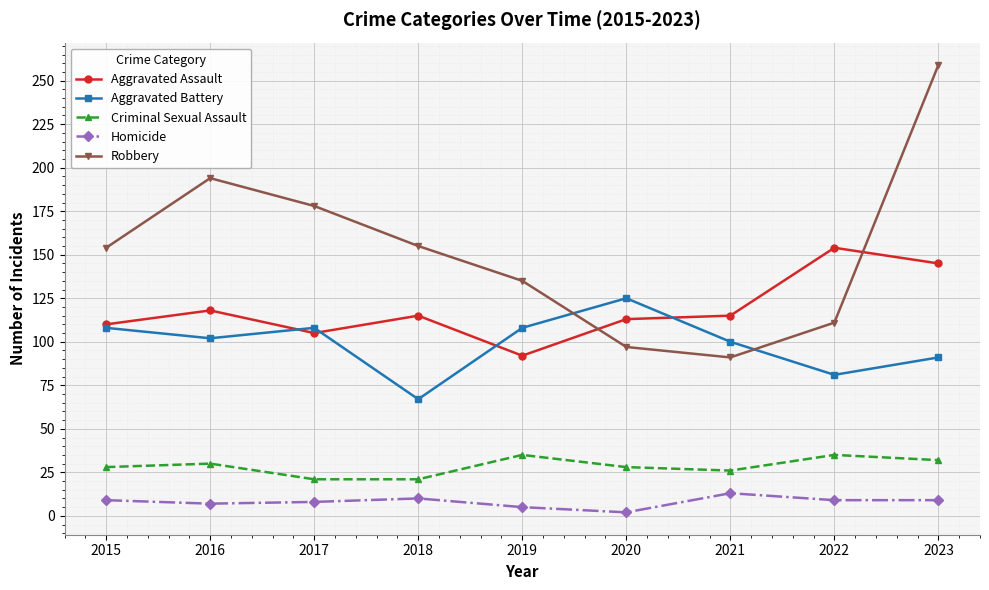

At how many categories does at least one series exceed 219?

1